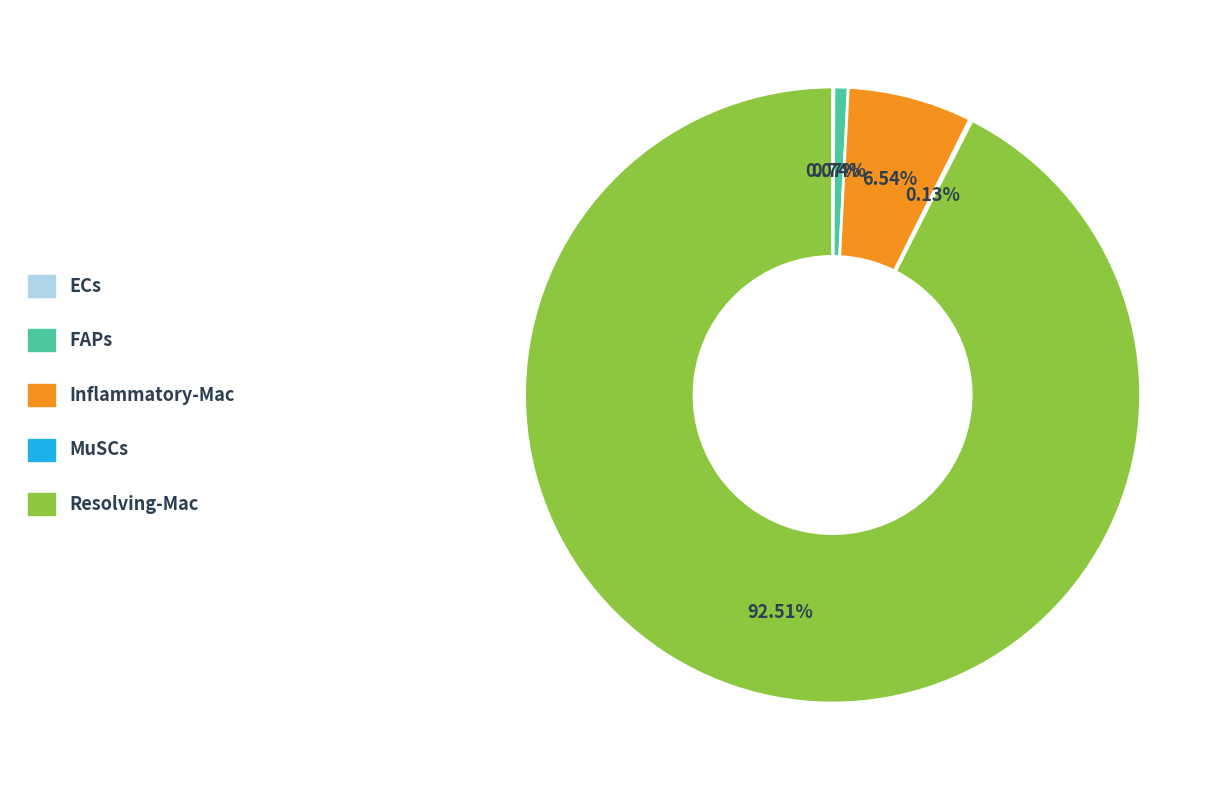

Combined, do FAPs and Inflammatory-Mac account for over 50%?

No